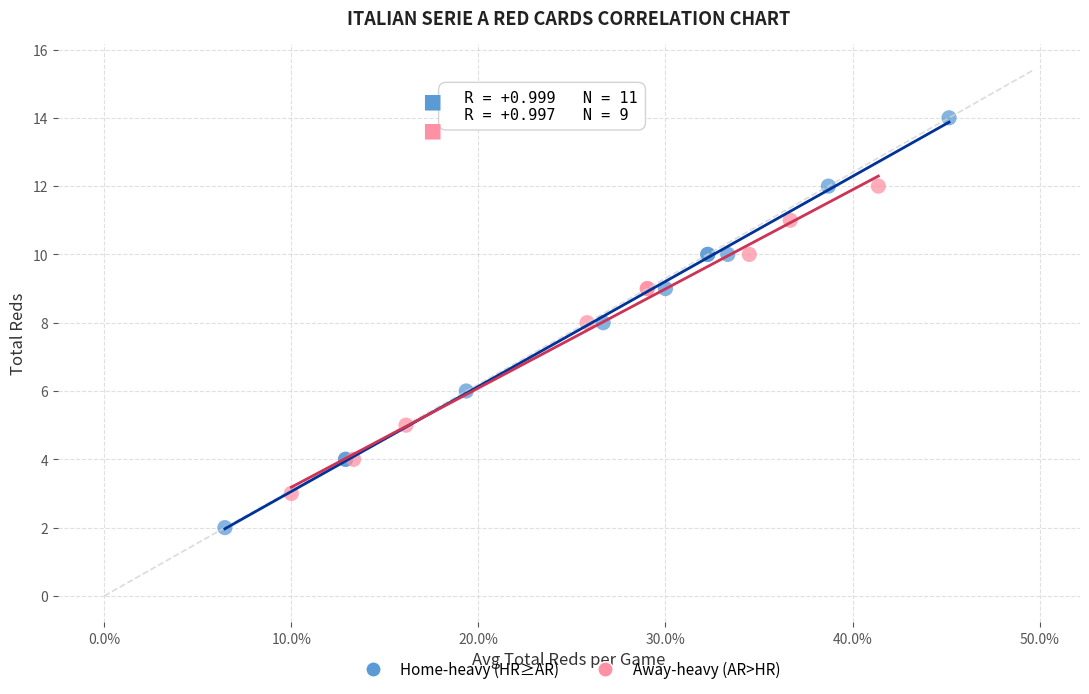

Which series has the widest spread of Y values?

Home-heavy (HR≥AR)